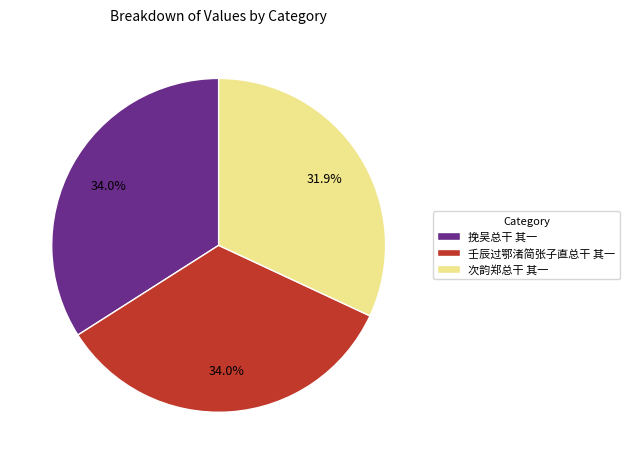

What is the smallest slice in the pie chart?

次韵郑总干 其一